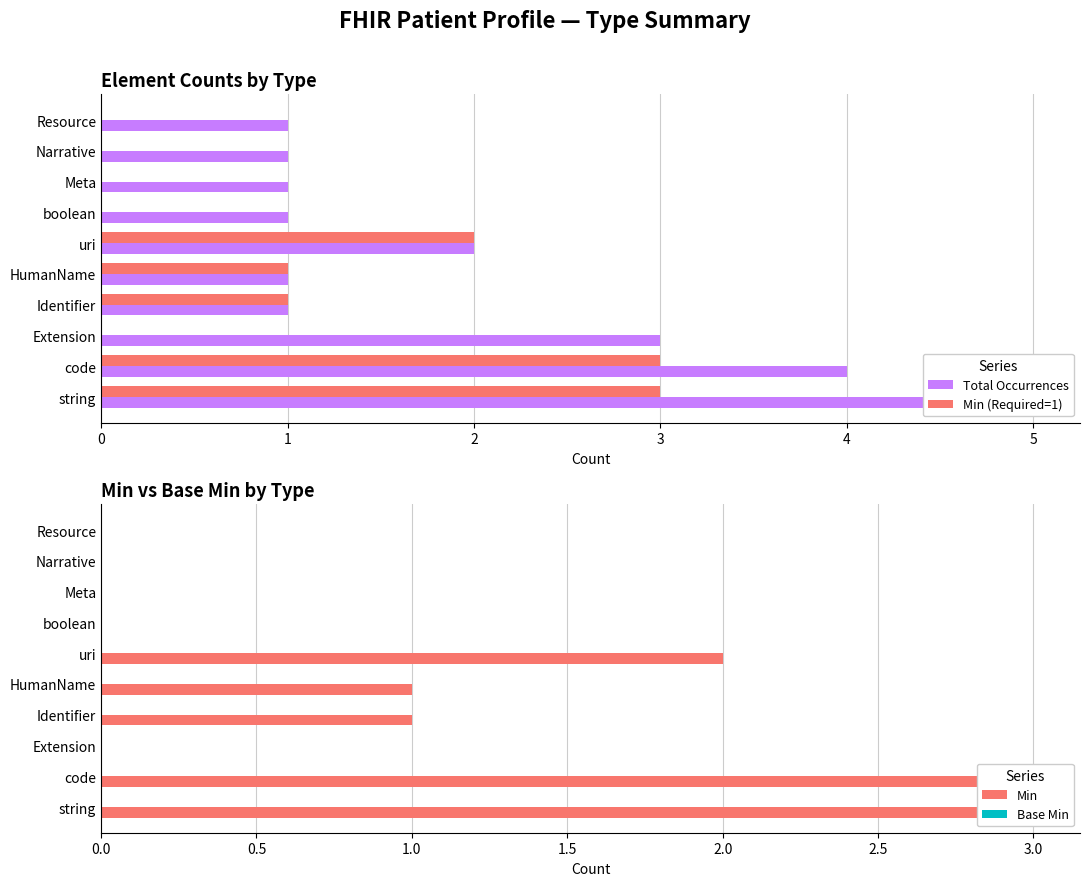

Count the number of data series in this chart.

4